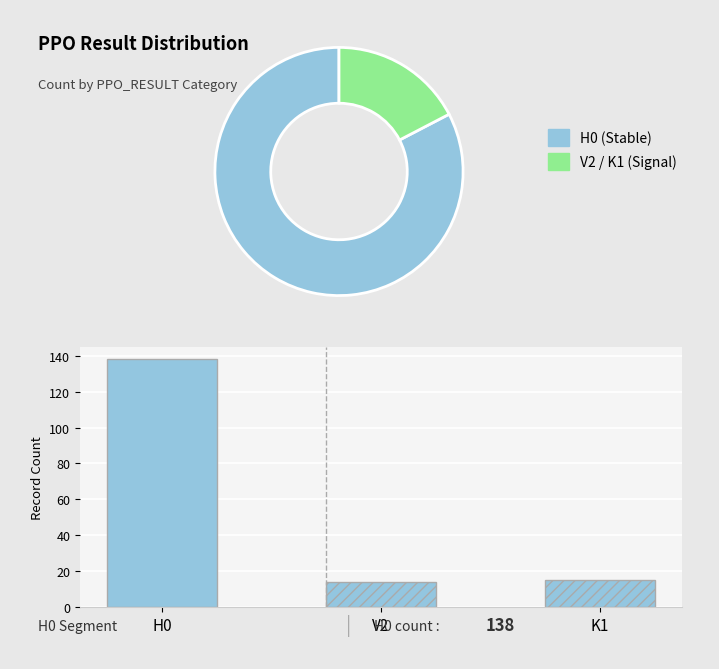

What is the value of the 1st bar from the left?

138